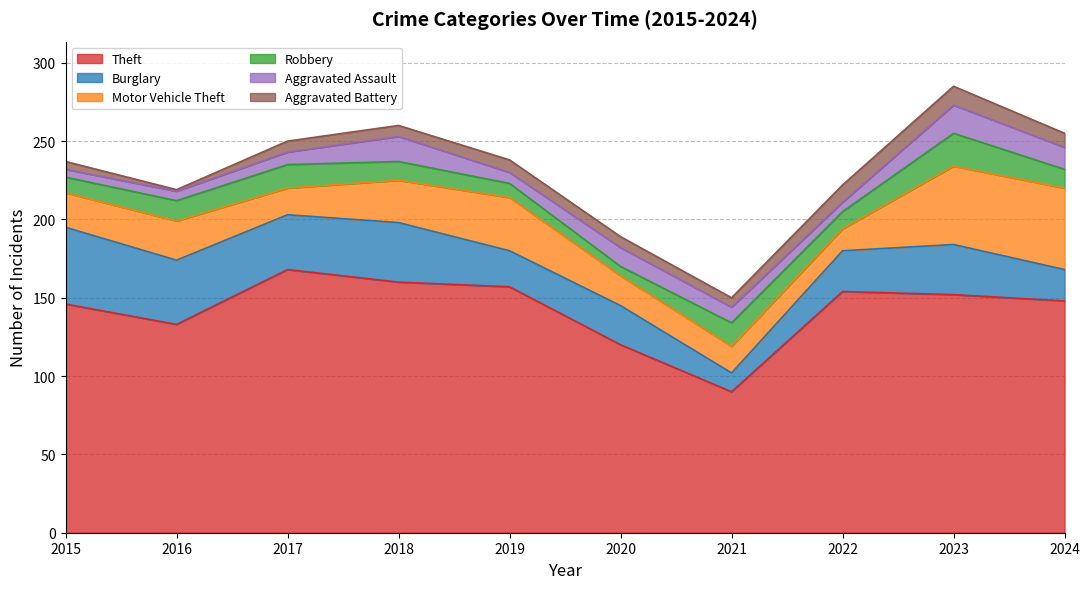

What is the spread (max minus min) of values at 2016?

132